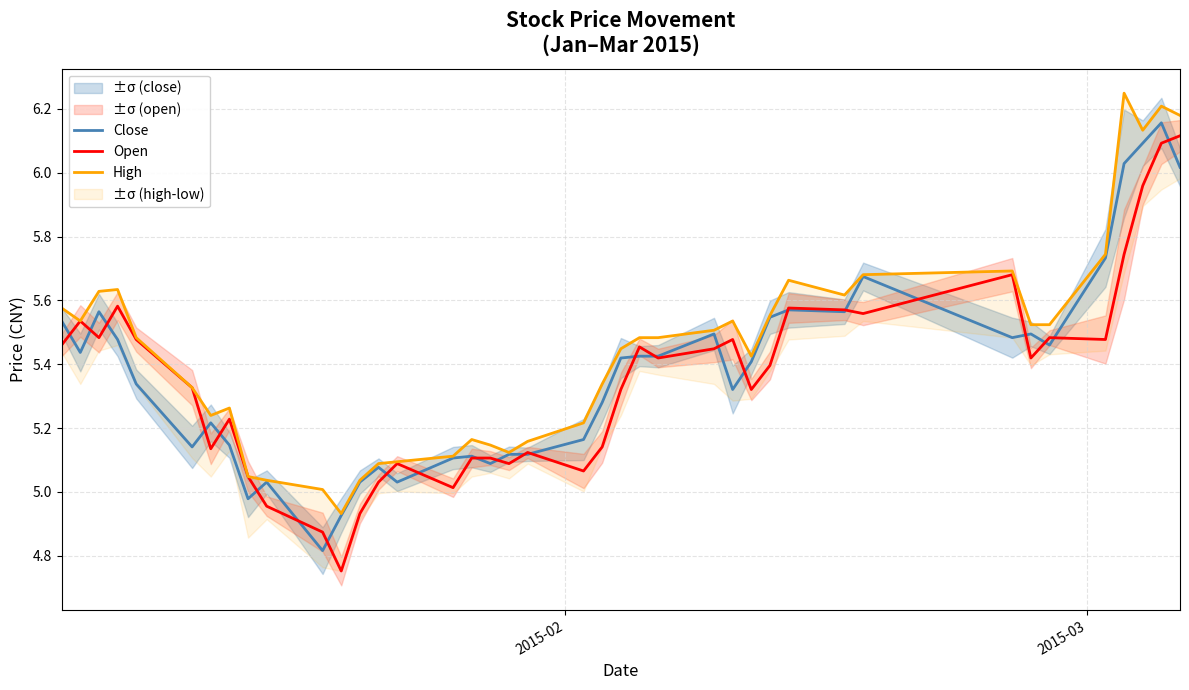

List the series in order of their overall mean, highest first.

High, Close, Open